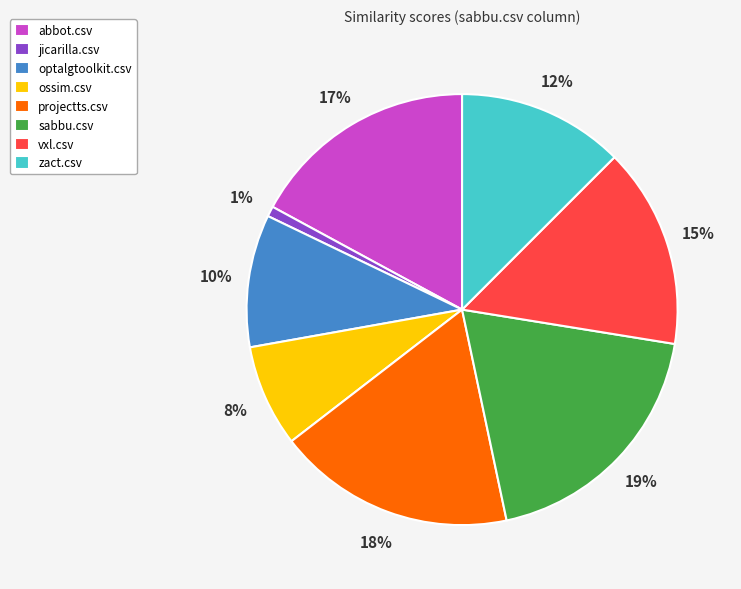

Combined, do ossim.csv and optalgtoolkit.csv account for over 50%?

No